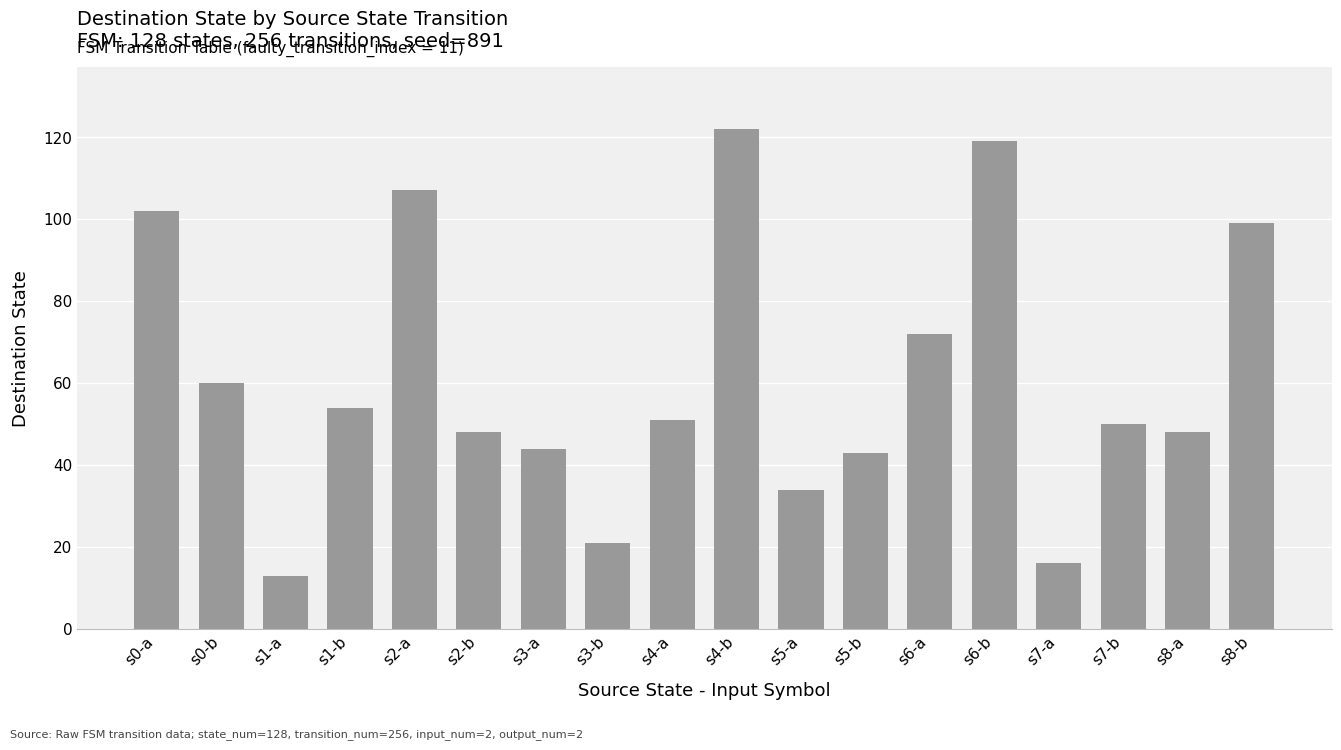

Reading right to left, extract all data points from this chart.

99	48	50	16	119	72	43	34	122	51	21	44	48	107	54	13	60	102